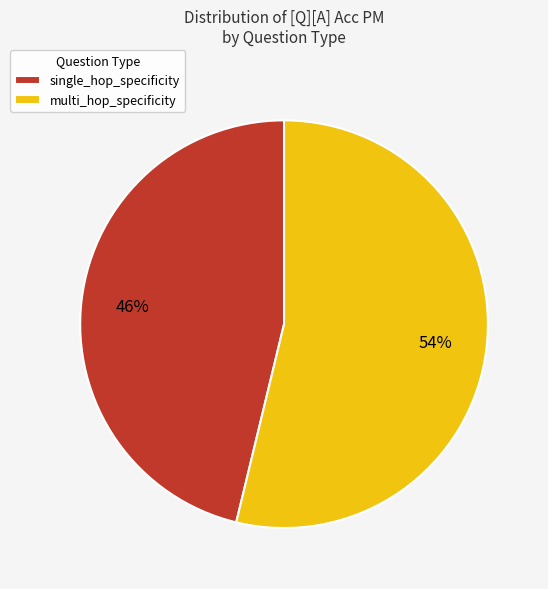

Is it true that multi_hop_specificity is 54% of the pie?

True